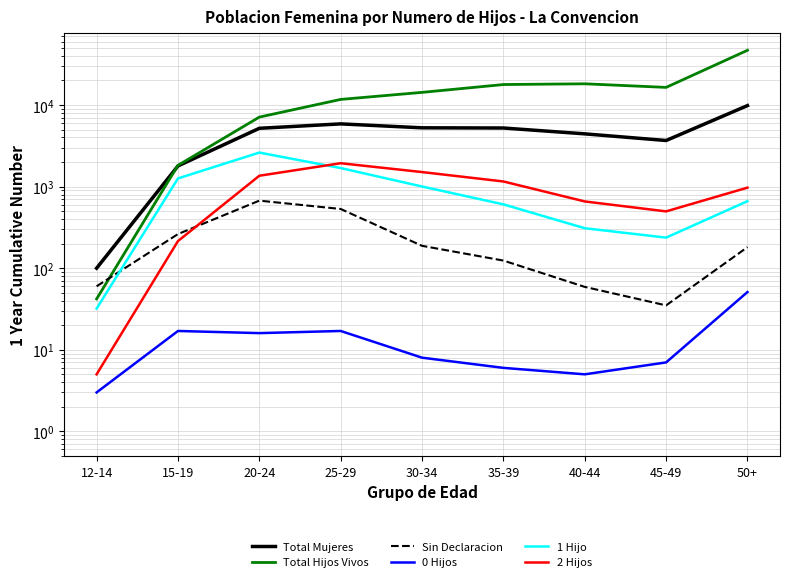

Where is 0 Hijos nearest to the value 27?

15-19